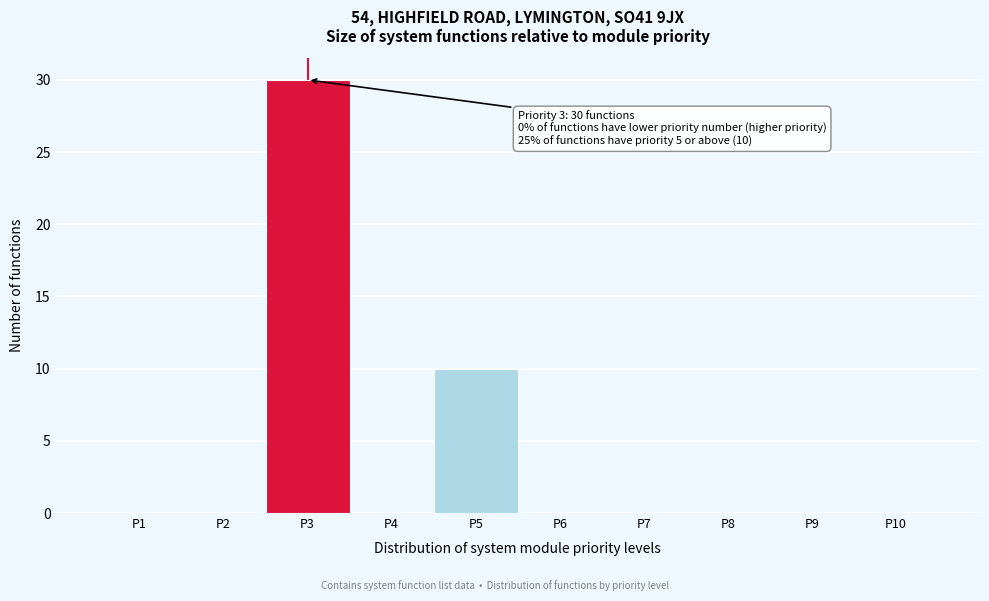

Over which range of the x-axis is the bar tallest?

2.5 to 3.5